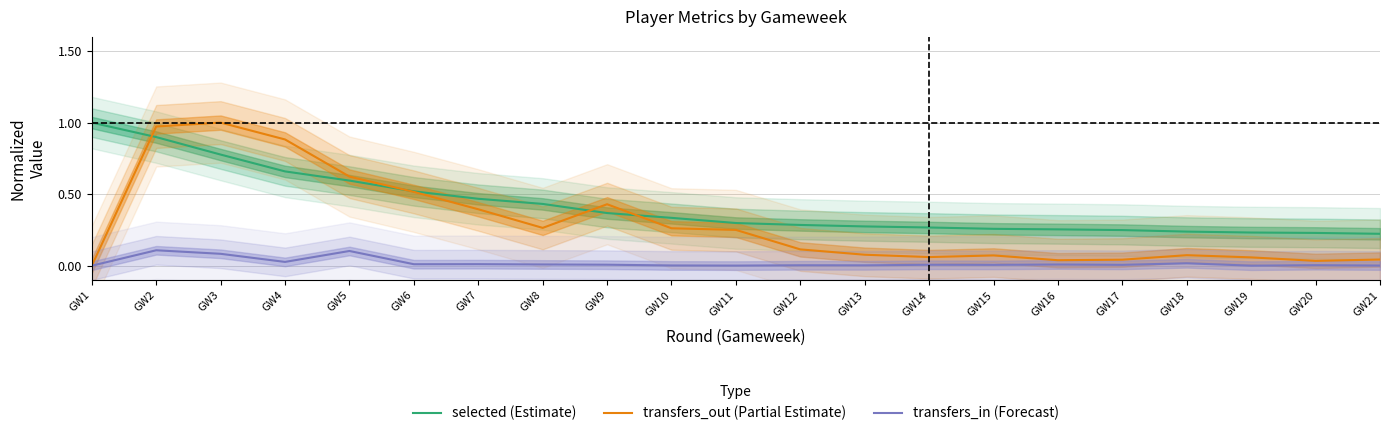

Which has a higher value, GW16 or GW3?

GW3